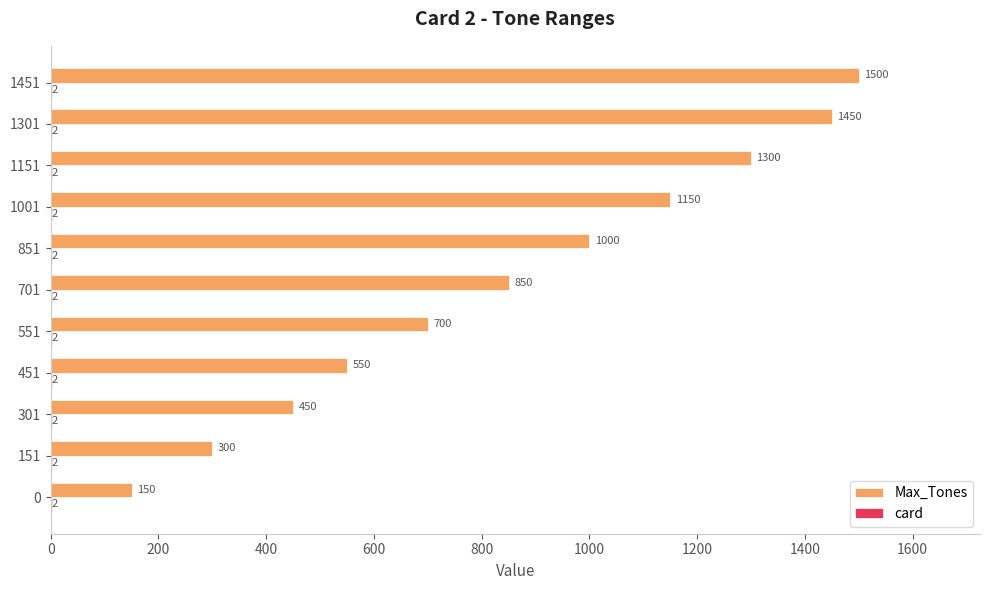

What is the sum of the Max_Tones values at 851 and 1001?

2150